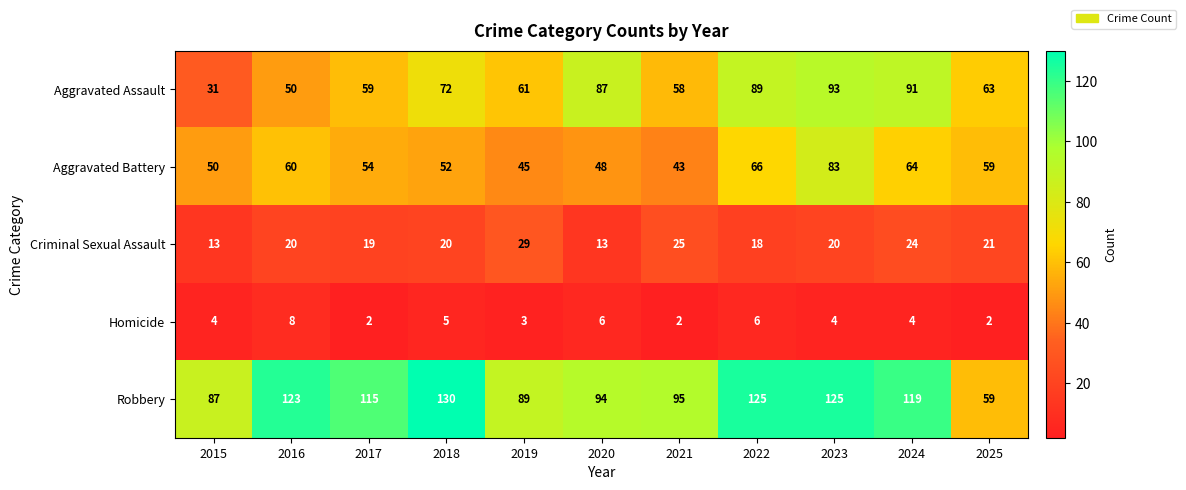

How many values in the Robbery series are below 115?

5